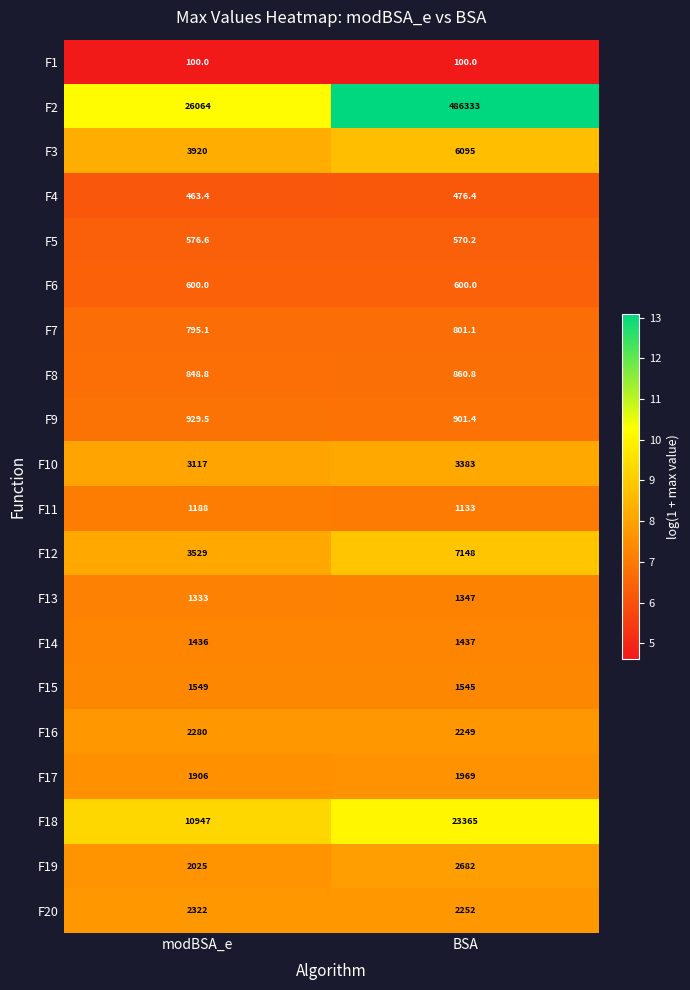

At which label is F17 closest to 1937?

modBSA_e